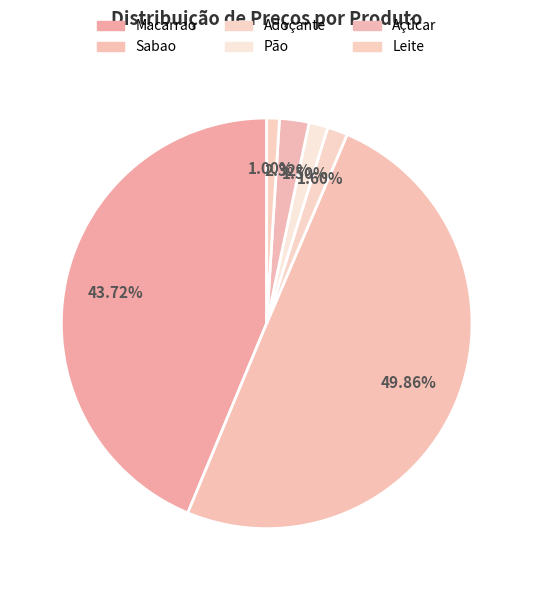

Count the number of slices in the pie.

6